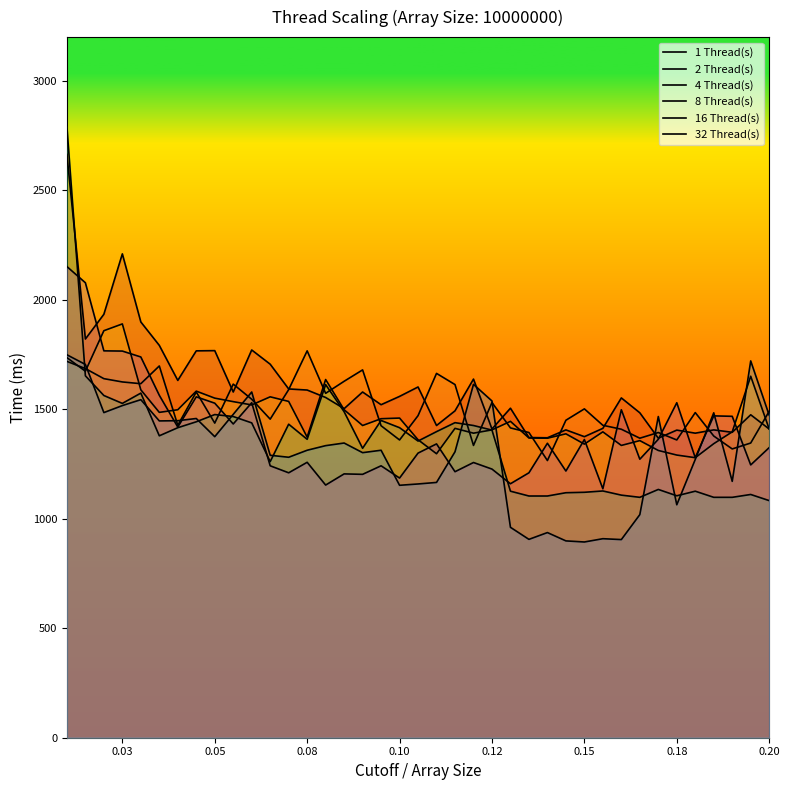

Reading right to left, list all the values displayed in this chart.

1 Thread(s): 1410	1475	1395	1406	1391	1405	1368	1484	1552	1413	1375	1406	1370	1371	1505	1410	1638	1493	1426	1602	1559	1521	1579	1503	1554	1588	1593	1706	1771	1579	1768	1767	1632	1792	1899	2210	1934	1821	2664
2 Thread(s): 1491	1346	1319	1378	1485	1360	1394	1368	1409	1427	1502	1450	1266	1394	1415	1531	1335	1613	1664	1471	1360	1425	1680	1628	1573	1767	1590	1455	1546	1615	1437	1579	1427	1698	1617	1625	1640	1686	1719
4 Thread(s): 1410	1651	1397	1343	1279	1291	1312	1357	1335	1397	1341	1388	1368	1369	1445	1406	1391	1413	1297	1361	1460	1457	1426	1498	1636	1373	1536	1557	1520	1535	1551	1583	1498	1486	1589	1890	1859	1674	1736
8 Thread(s): 1083	1111	1098	1098	1126	1105	1134	1098	1108	1127	1121	1119	1104	1104	1126	1405	1426	1439	1398	1355	1416	1449	1322	1489	1613	1363	1432	1261	1438	1467	1476	1443	1416	1379	1574	1527	1563	1653	2791
16 Thread(s): 1473	1721	1171	1484	1271	1064	1467	1019	905	909	894	899	937	906	961	1538	1614	1306	1166	1159	1153	1313	1302	1346	1334	1313	1281	1290	1579	1477	1375	1458	1448	1447	1544	1517	1485	1705	1749
32 Thread(s): 1325	1246	1468	1470	1279	1530	1363	1272	1498	1137	1362	1218	1345	1210	1160	1227	1257	1215	1342	1300	1186	1242	1203	1205	1154	1258	1210	1242	1530	1433	1528	1557	1419	1564	1739	1766	1767	2078	2152